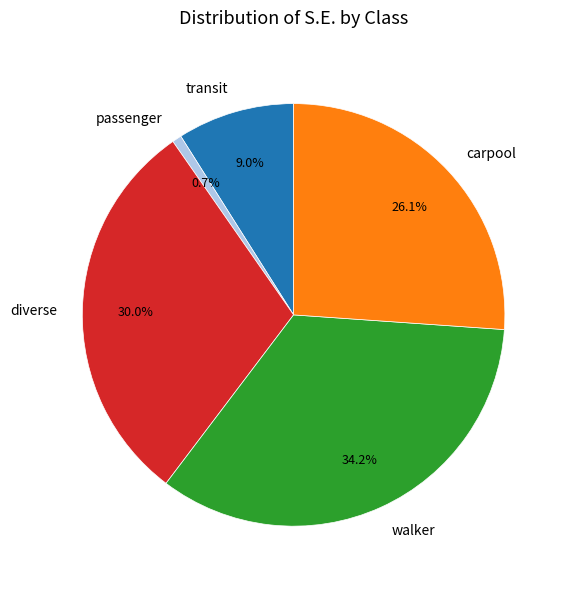

Rank the categories by value from lowest to highest.

passenger, transit, carpool, diverse, walker